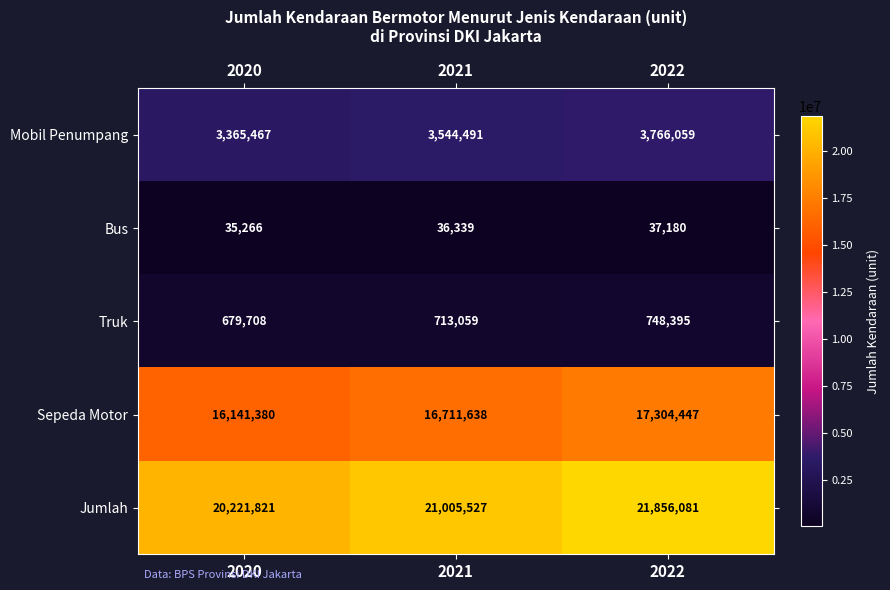

What is the average value of the Jumlah series?

21027810